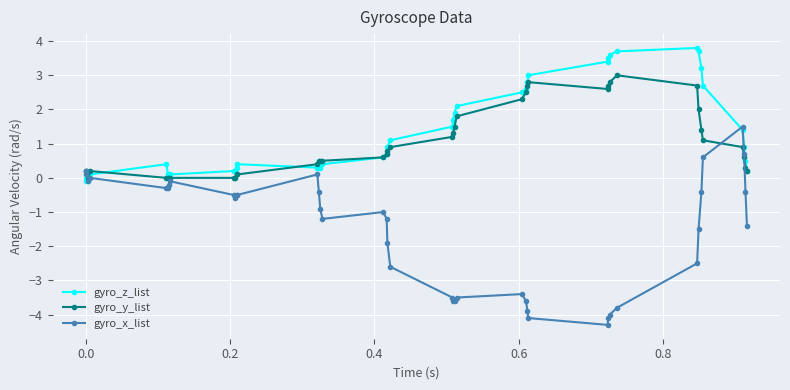

How many distinct data groups are displayed?

3